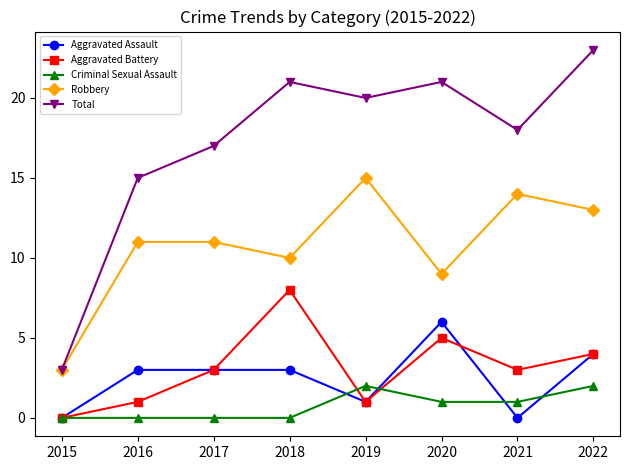

Reading left to right, list all the values displayed in this chart.

Aggravated Assault: 0	3	3	3	1	6	0	4
Aggravated Battery: 0	1	3	8	1	5	3	4
Criminal Sexual Assault: 0	0	0	0	2	1	1	2
Robbery: 3	11	11	10	15	9	14	13
Total: 3	15	17	21	20	21	18	23